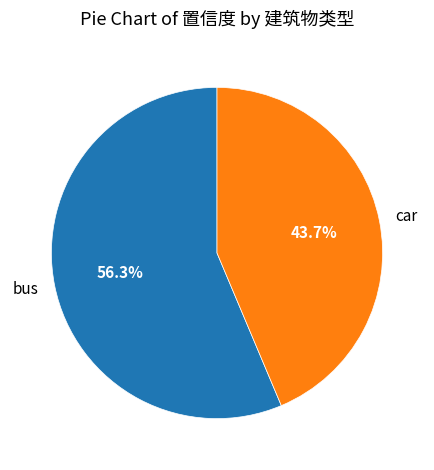

Count the number of slices in the pie.

2